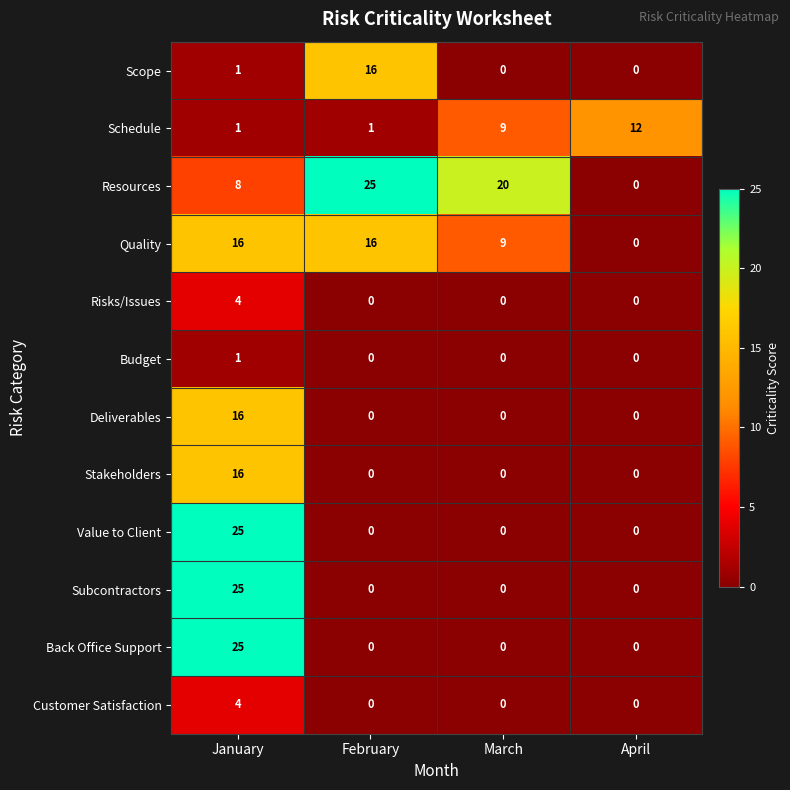

What is the difference between the maximum and minimum values in the Quality series?

16